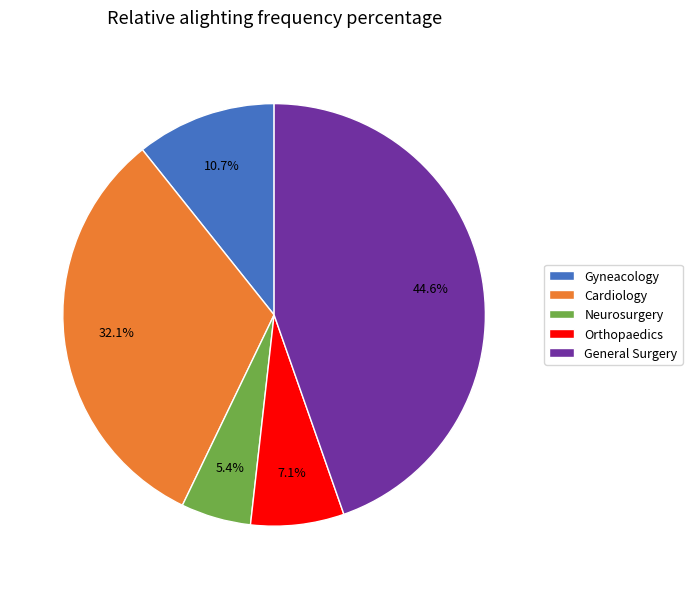

Rank the categories by value from highest to lowest.

General Surgery, Cardiology, Gyneacology, Orthopaedics, Neurosurgery